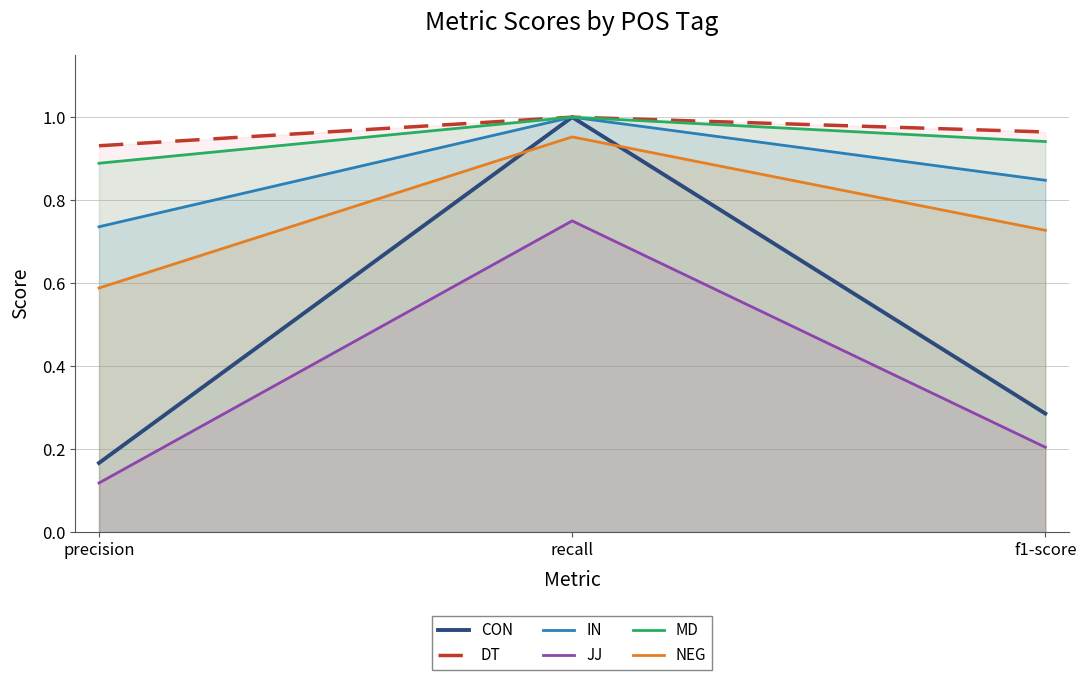

What value does the JJ series have at f1-score?

0.2